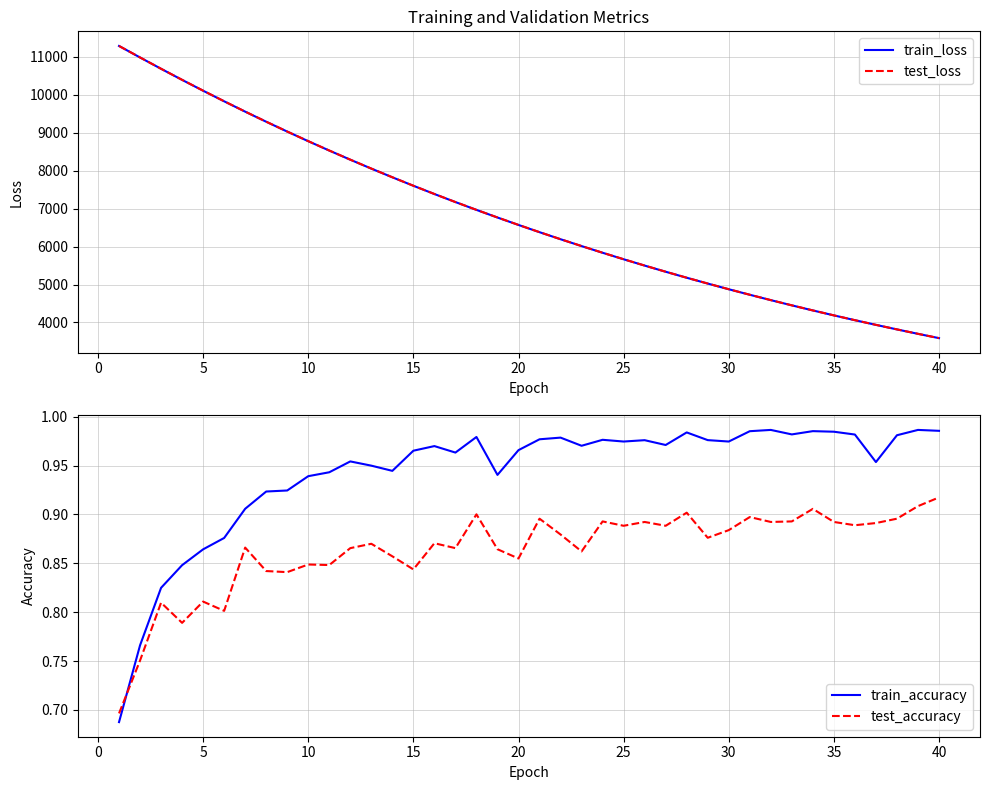

Which category has the highest value in the test_accuracy series?

40